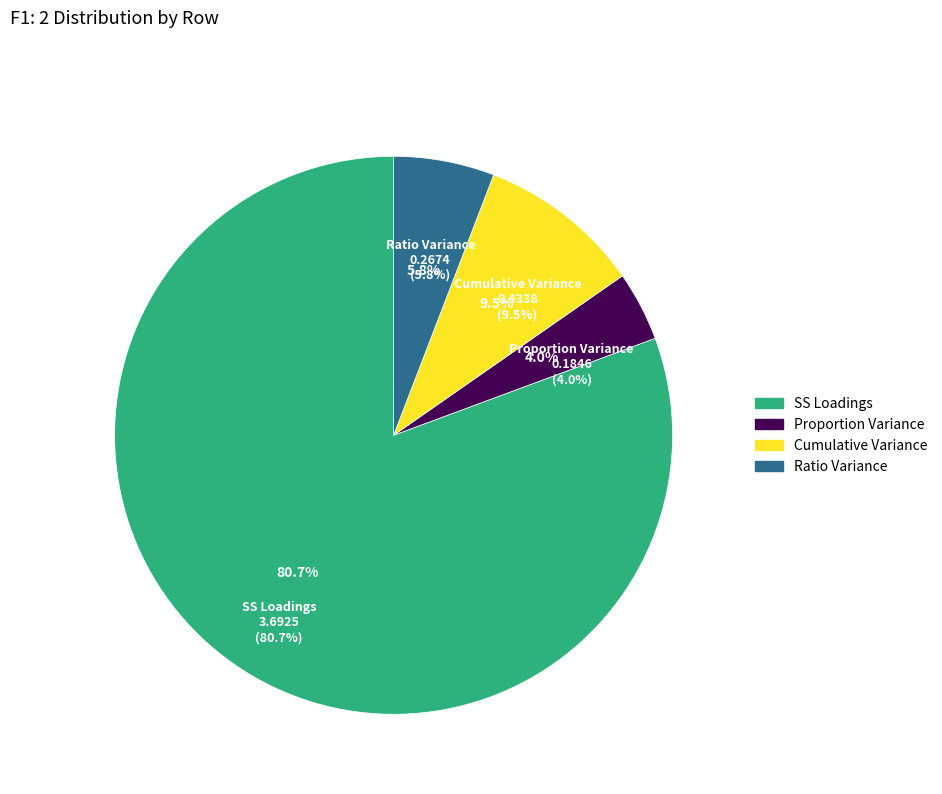

Rank the categories by value from lowest to highest.

Proportion Variance, Ratio Variance, Cumulative Variance, SS Loadings